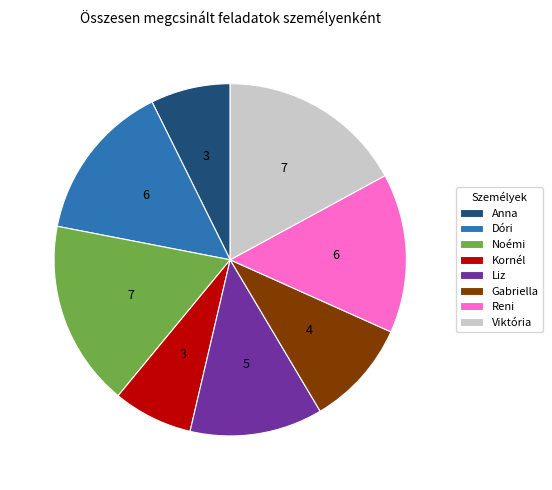

True or false: Anna accounts for 1% of the total.

False